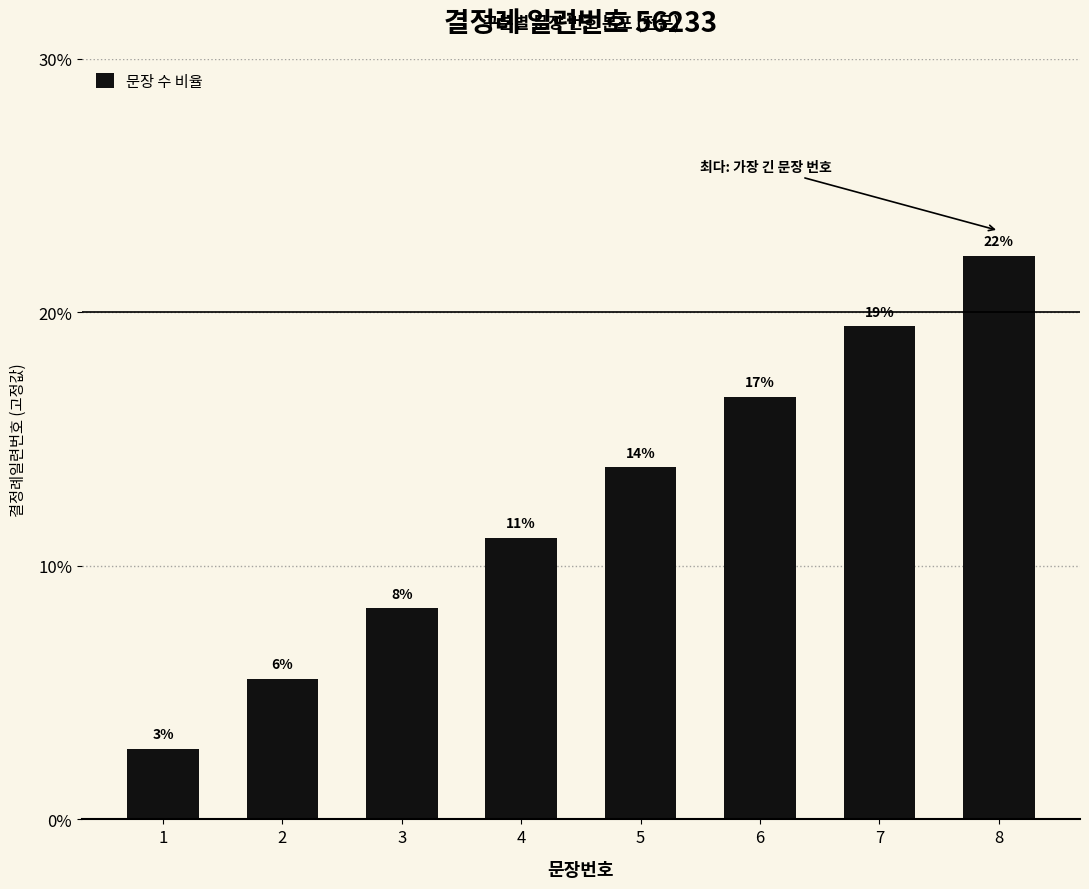

Where is the data nearest to the value 12?

4